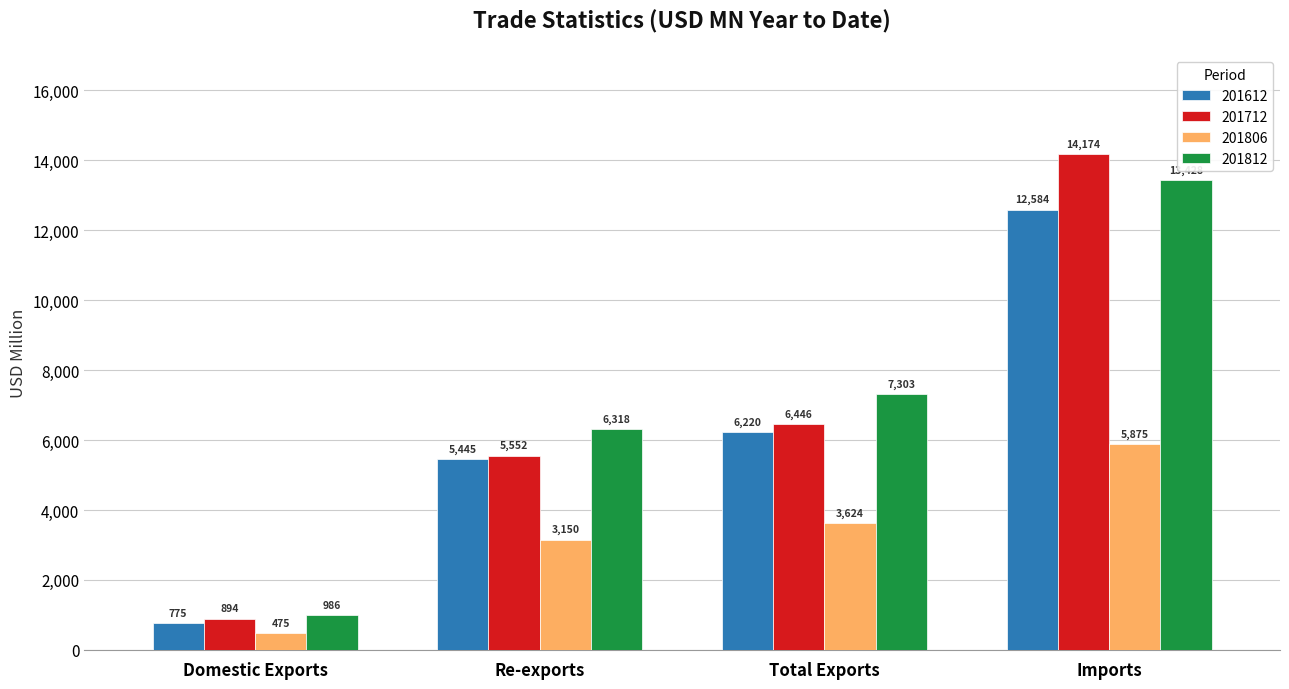

What is the sum of all 201812 values?

28034.7